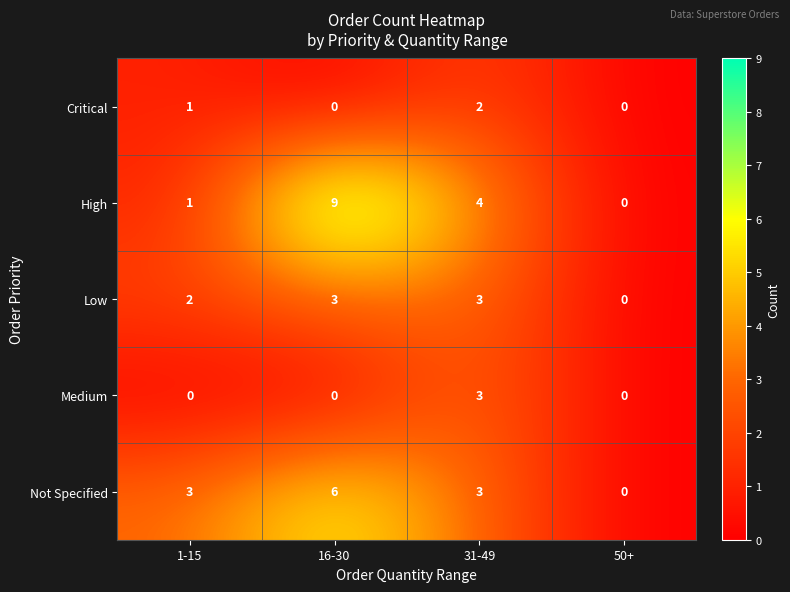

True or false: High has a value of 4 at 31-49.

True